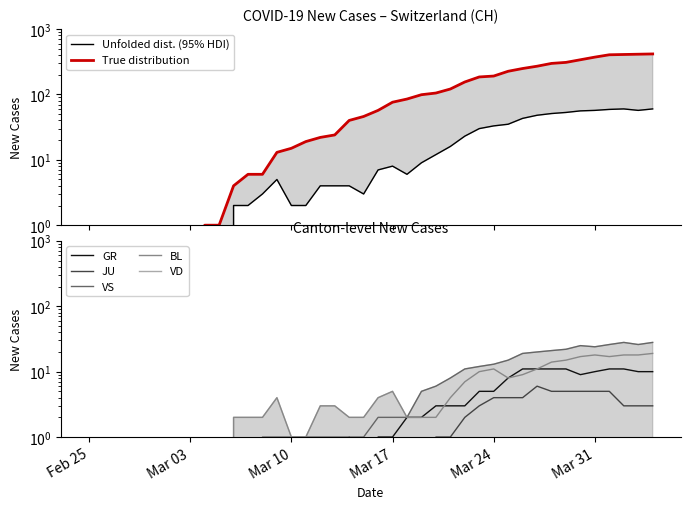

What is the difference between the highest and lowest values at 2020-04-02?

405